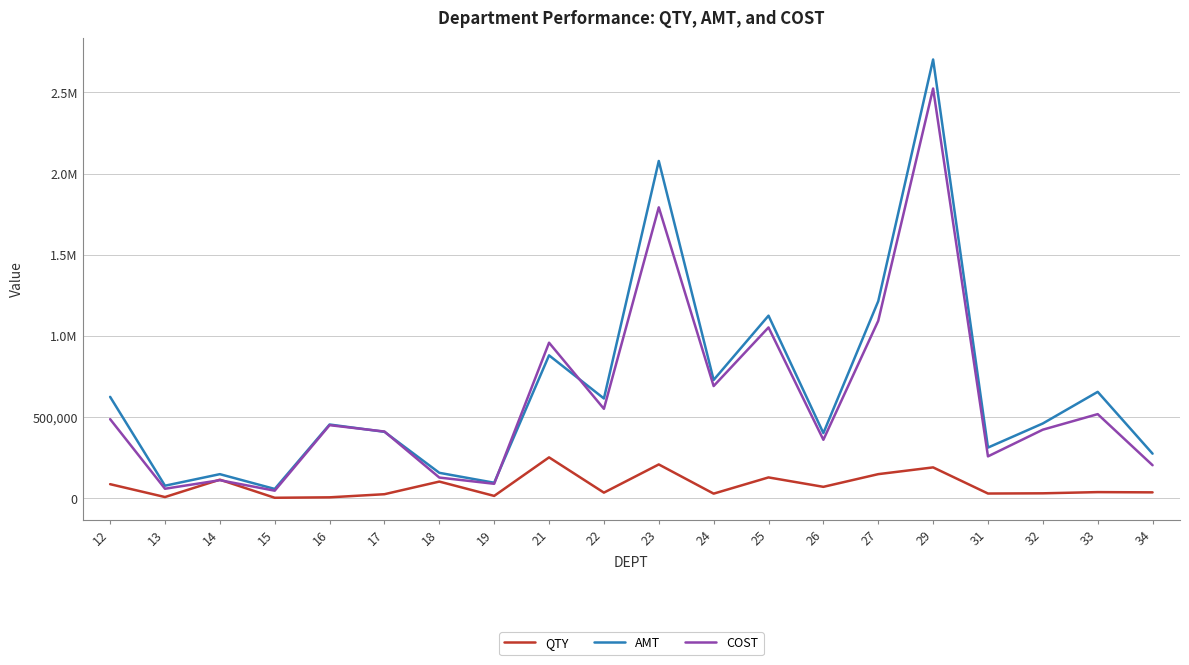

What is the value of the COST point at the 18th from the left?

423093